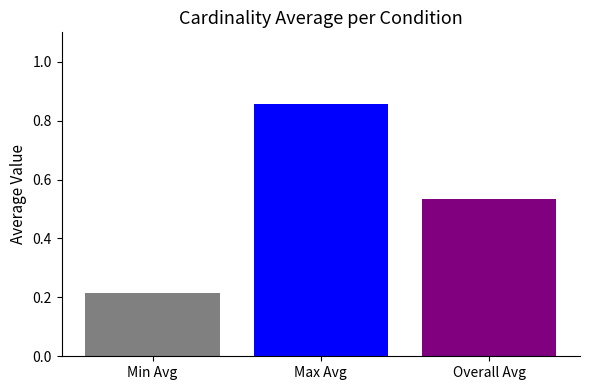

What is the difference between the highest and lowest values at Max Avg?

0.6